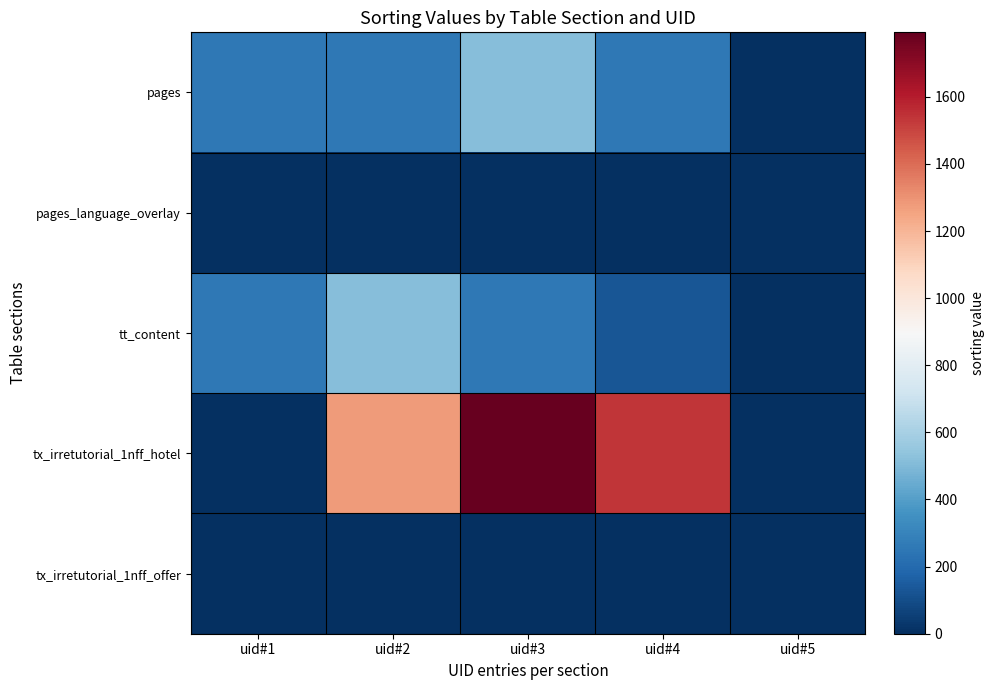

Which label corresponds to the smallest value in the chart?

uid#5